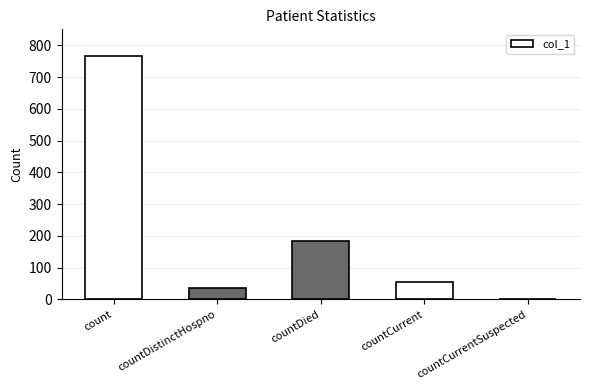

Approximately how many times larger is the value at countDied compared to countCurrent?

3.3